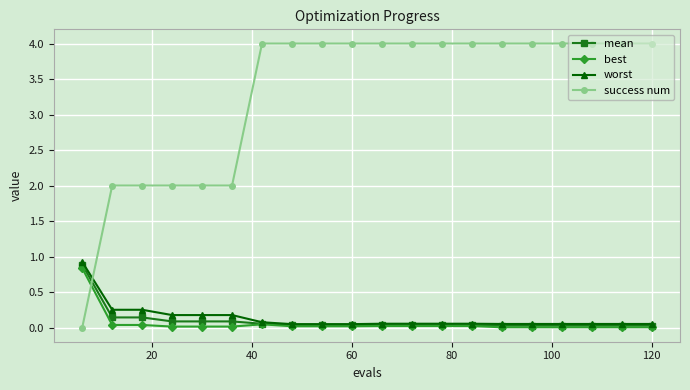

After their last crossing, which series has the higher values: mean or success num?

success num